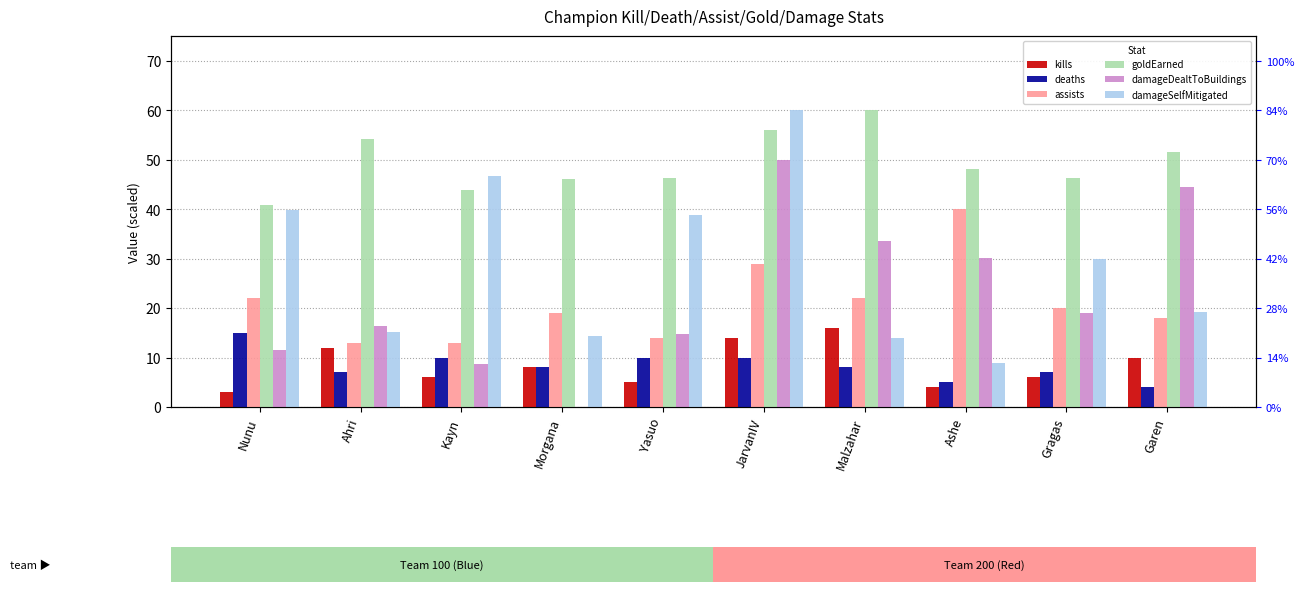

What is the value of the deaths bar at the 2nd from the left?

7.0